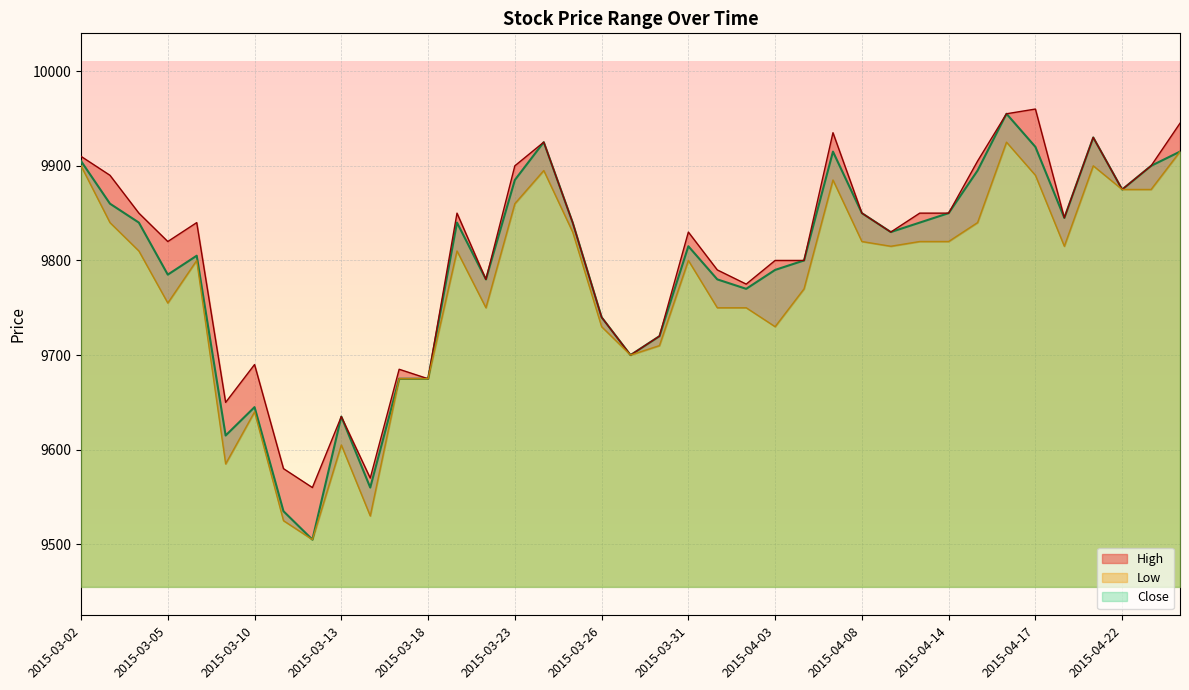

How many series are shown in this chart?

3